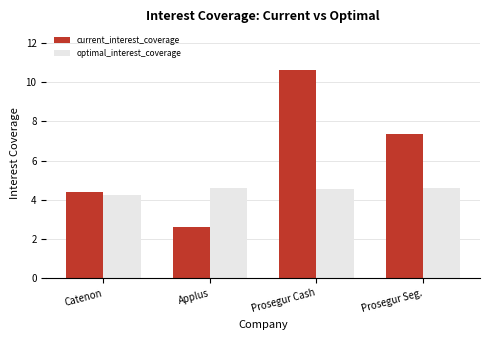

At which label is optimal_interest_coverage closest to 4?

Catenon